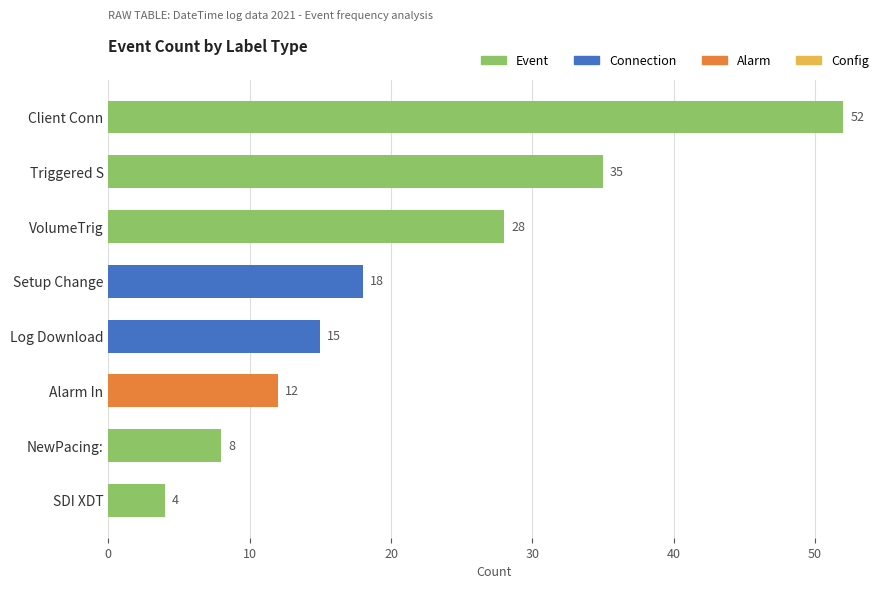

What is the value of the 4th bar from the top?

18